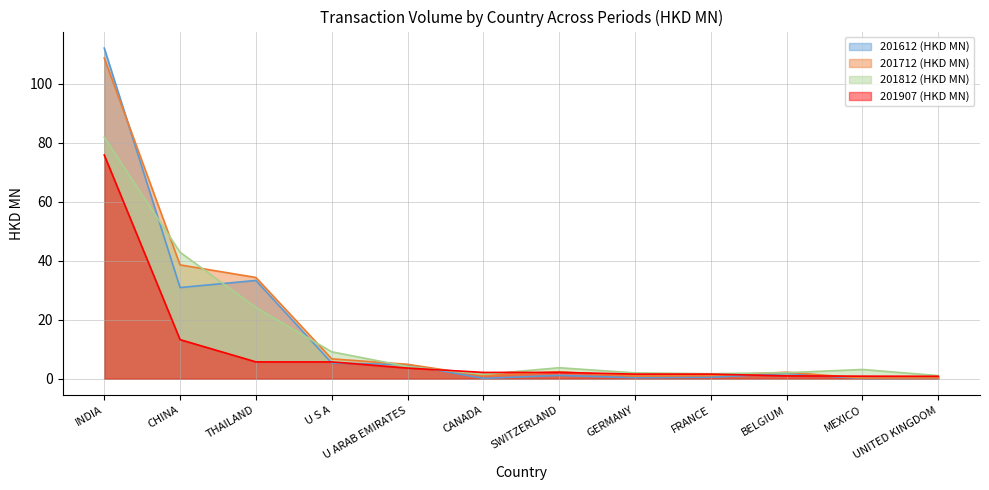

What is the difference between the maximum and second lowest values in the 201907 (HKD MN) series?

75.0